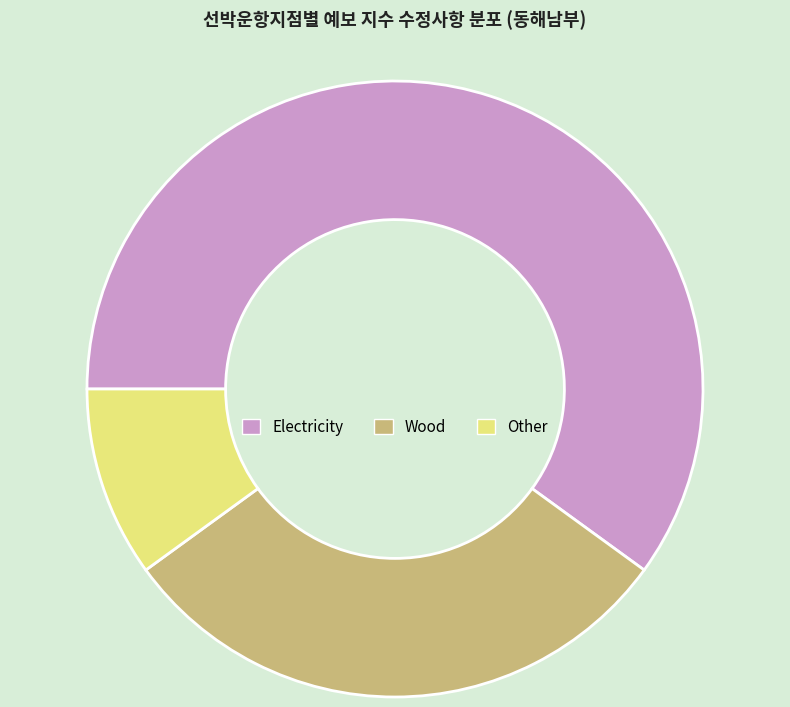

What is the largest slice in the pie chart?

Electricity